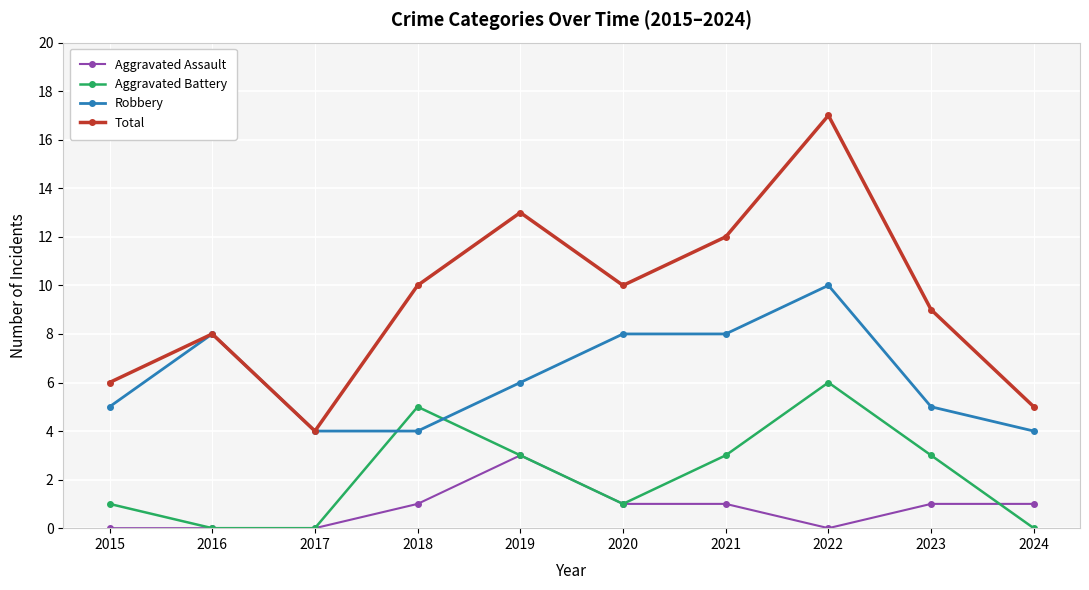

What value does the Robbery series have at 2022?

10